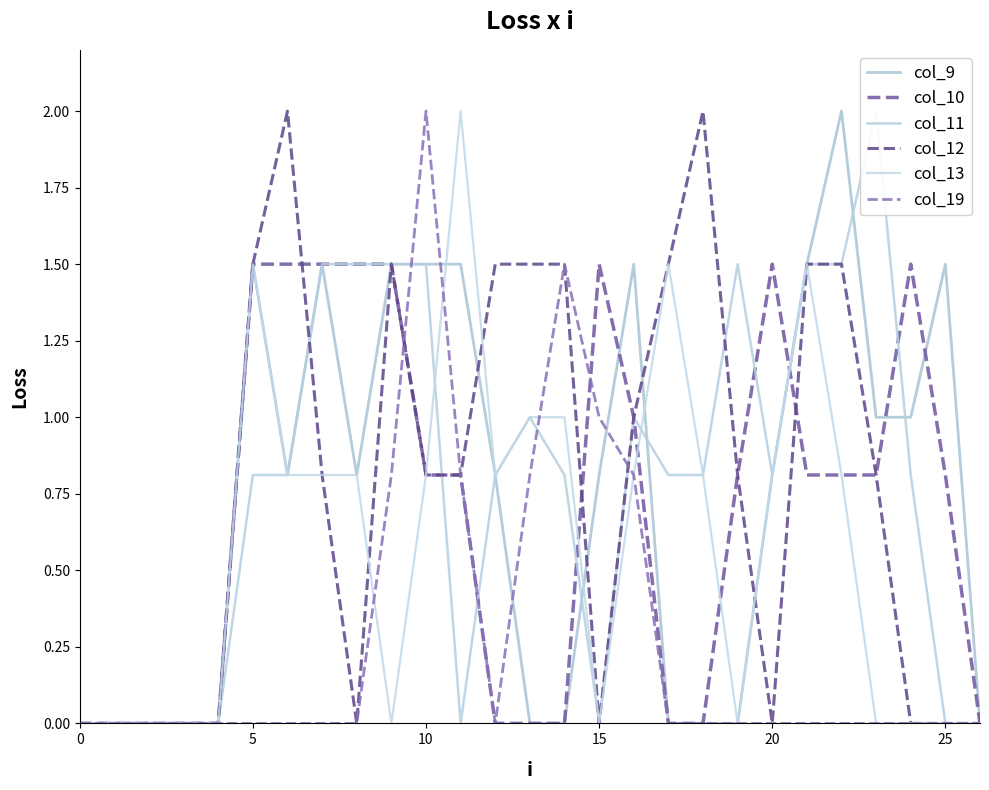

True or false: col_11 and col_19 intersect in this chart.

True